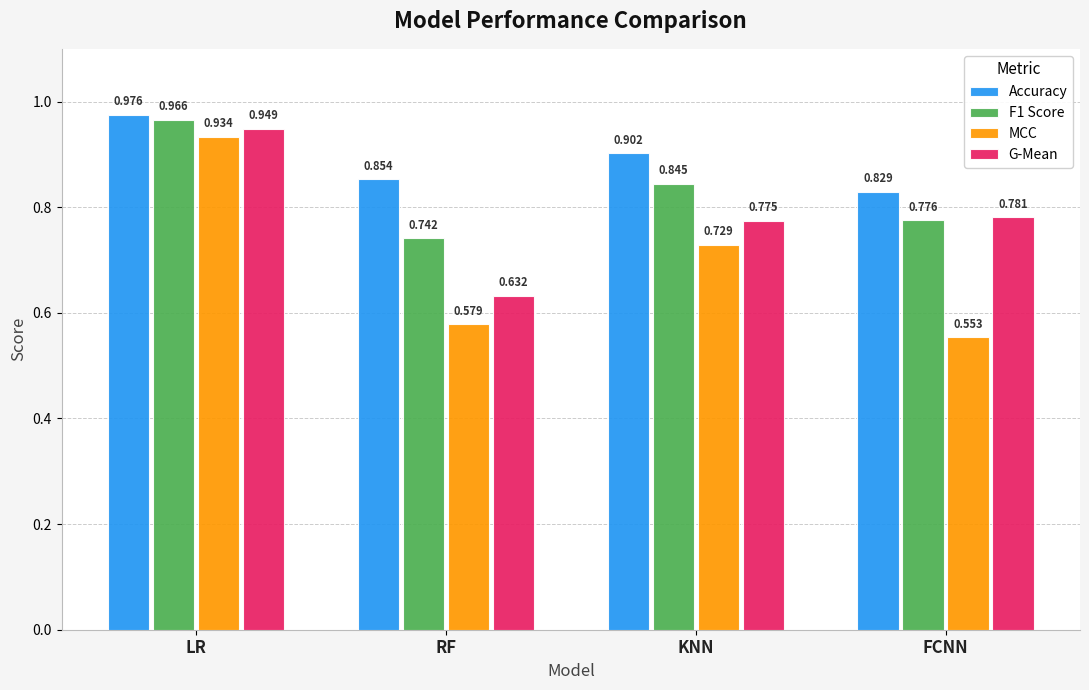

What is the difference between the maximum and second lowest values in the G-Mean series?

0.2